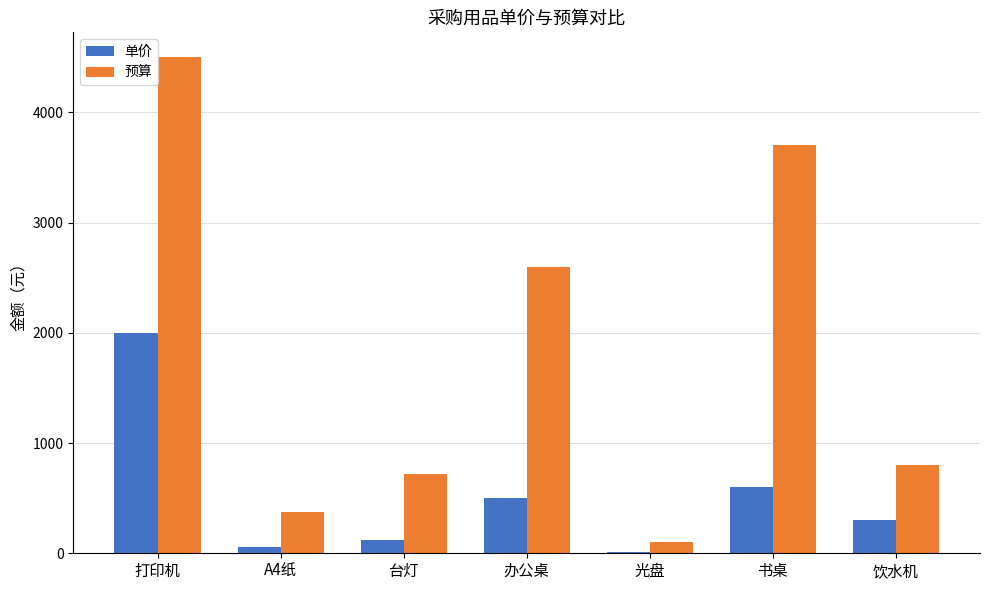

Are the bars horizontal?

No